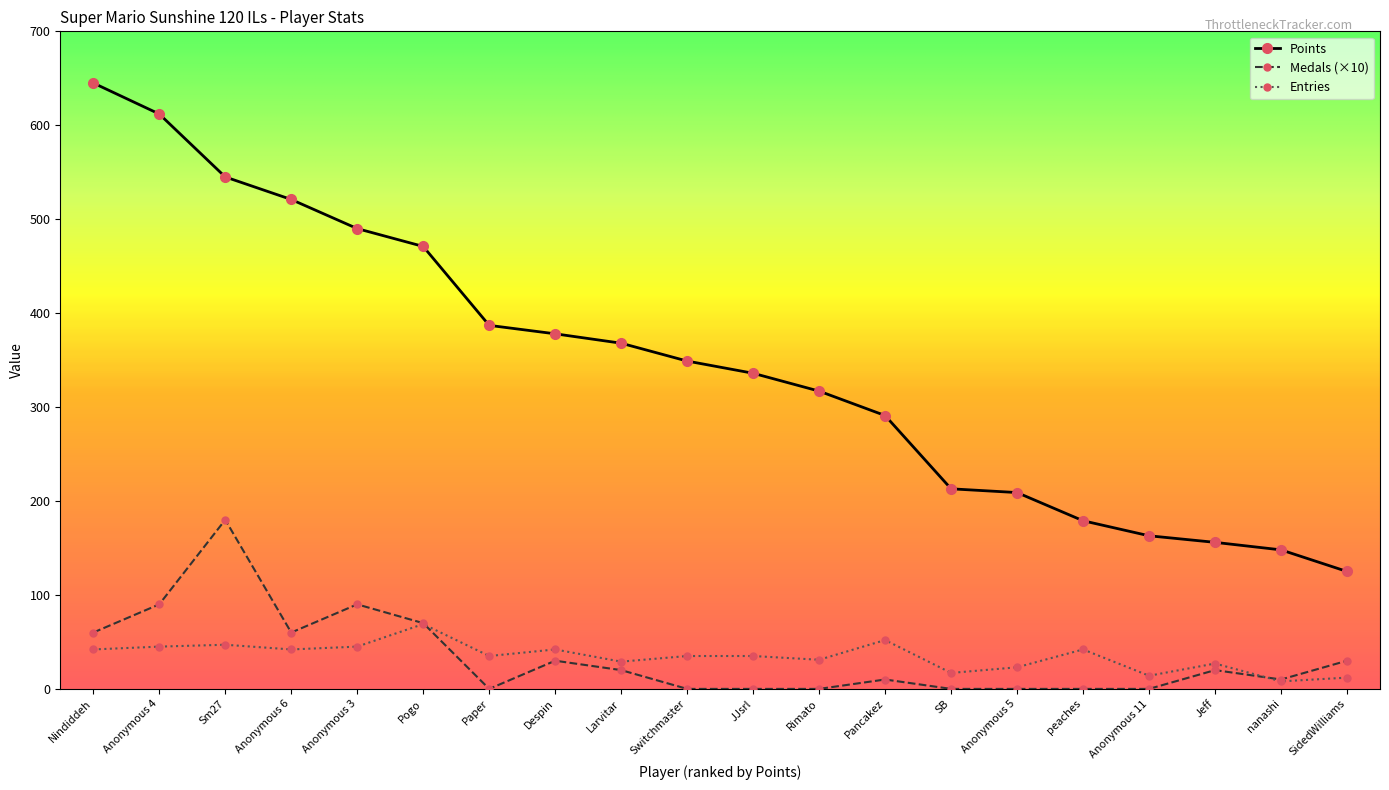

Which series has the widest spread of values?

Points